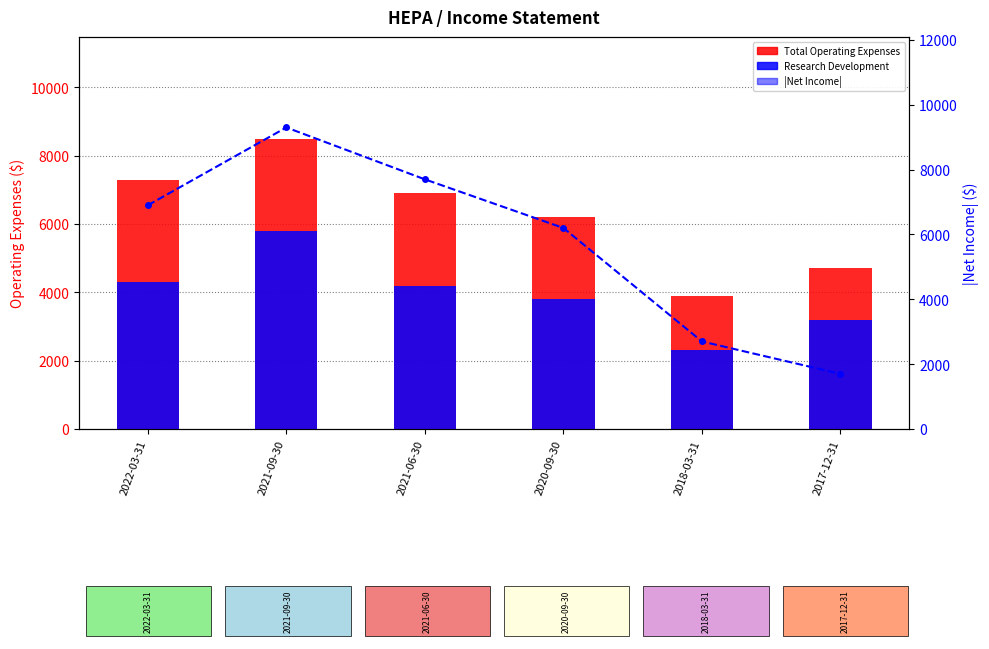

What is the minimum value for Total Operating Expenses?

3900